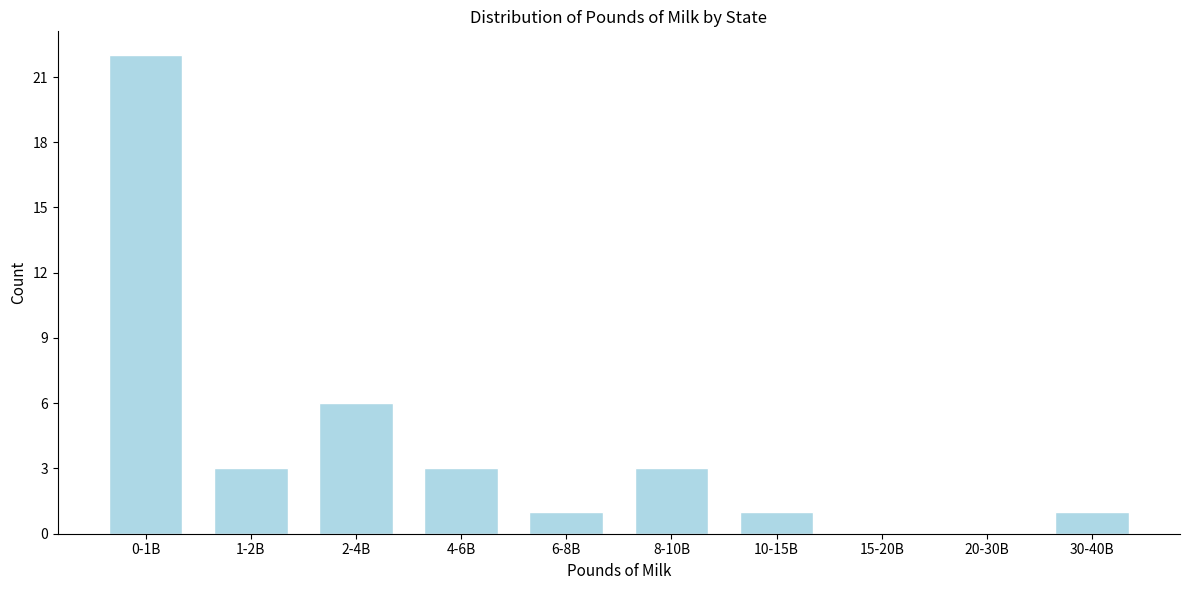

Reading right to left, list all the values displayed in this chart.

30-40B=1	20-30B=0	15-20B=0	10-15B=1	8-10B=3	6-8B=1	4-6B=3	2-4B=6	1-2B=3	0-1B=22